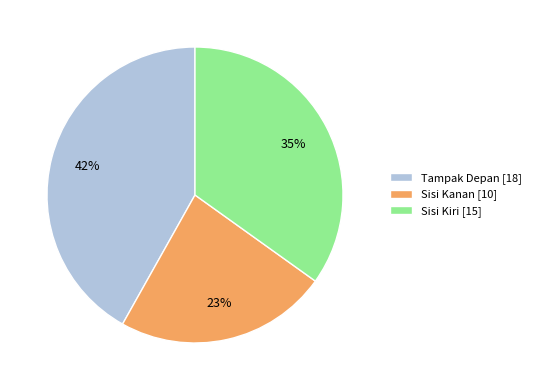

To the nearest percent, what percentage of the pie is Sisi Kanan?

23%